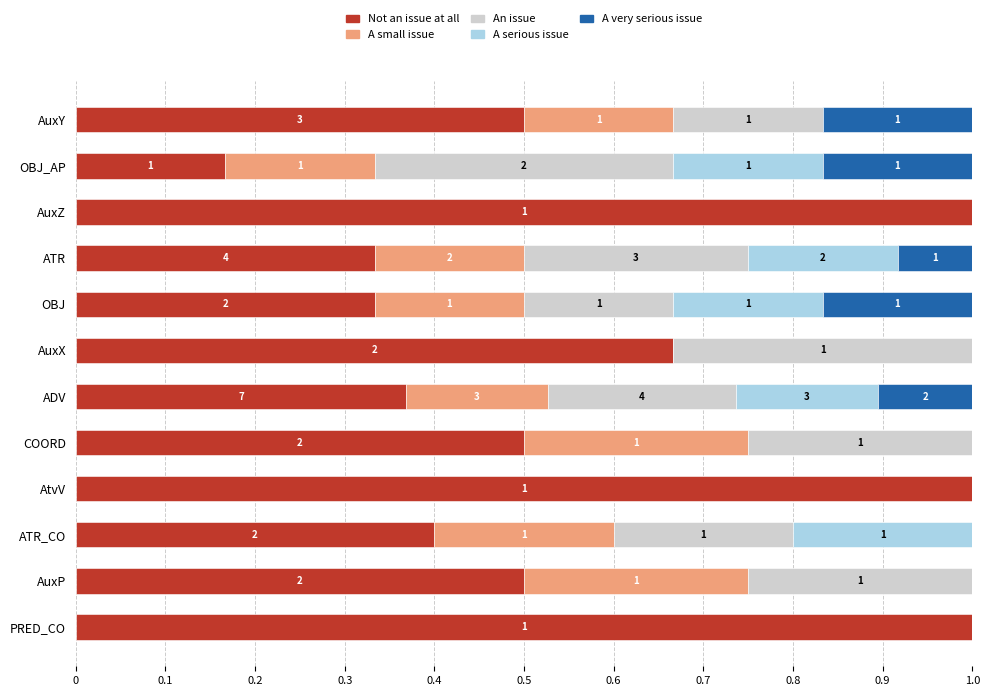

Count the number of categories in the chart.

12